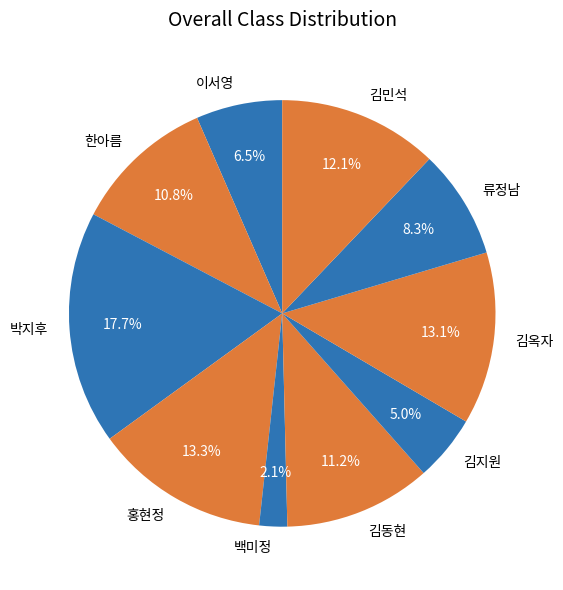

Combined, do 류정남 and 이서영 account for over 50%?

No